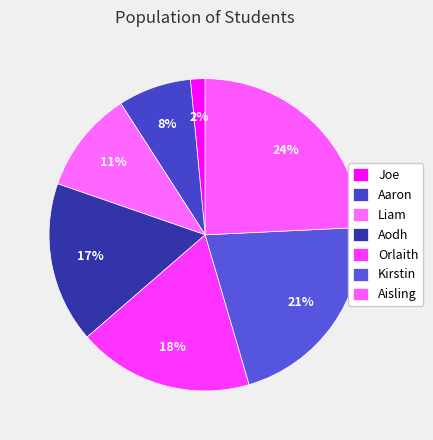

Count the number of slices in the pie.

7